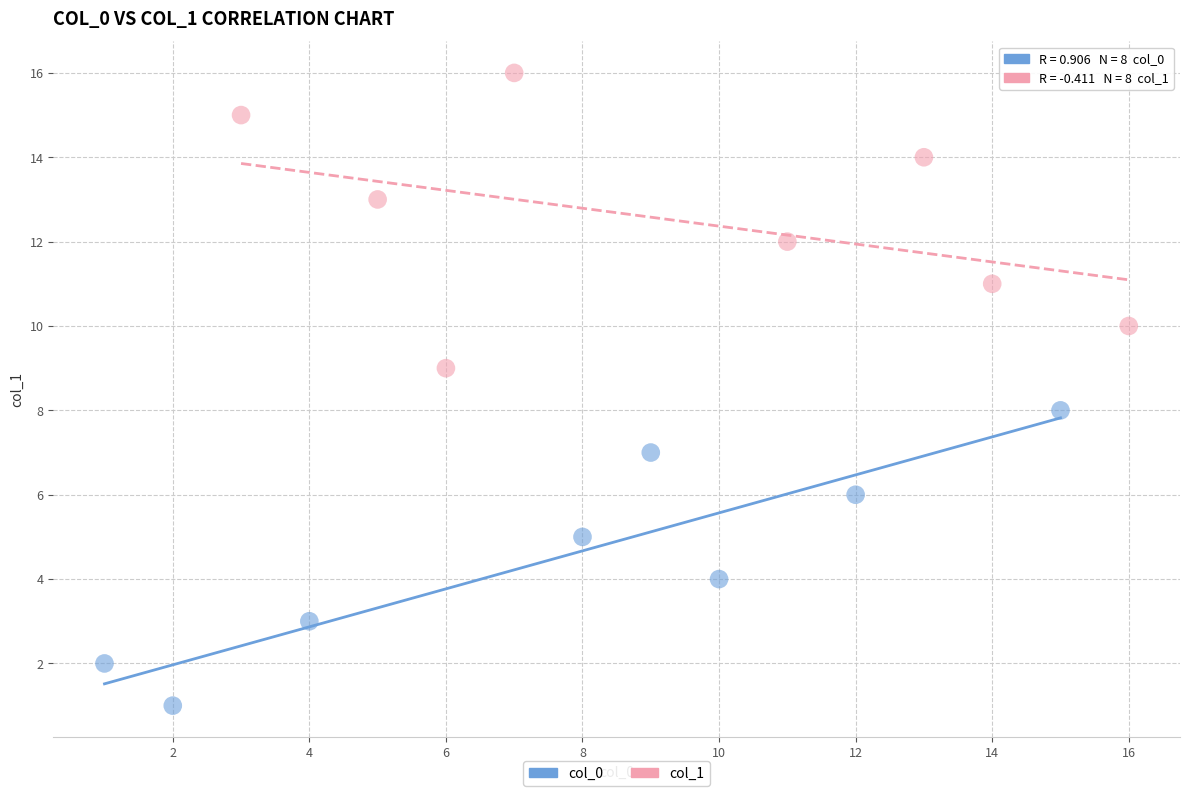

What are all the series names shown in the legend?

col_0, col_1